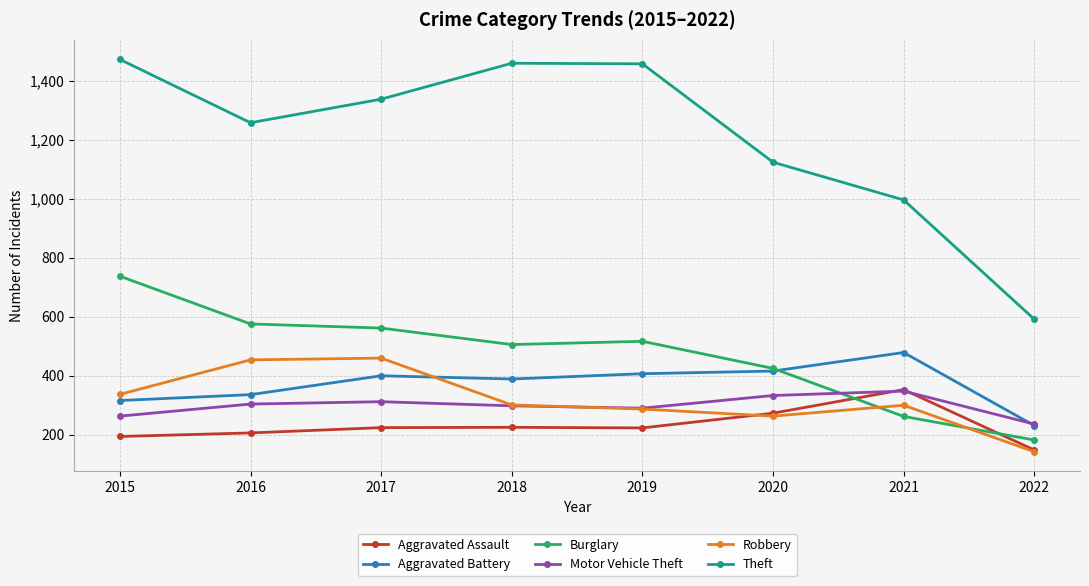

How many times do Aggravated Battery and Motor Vehicle Theft cross each other?

1